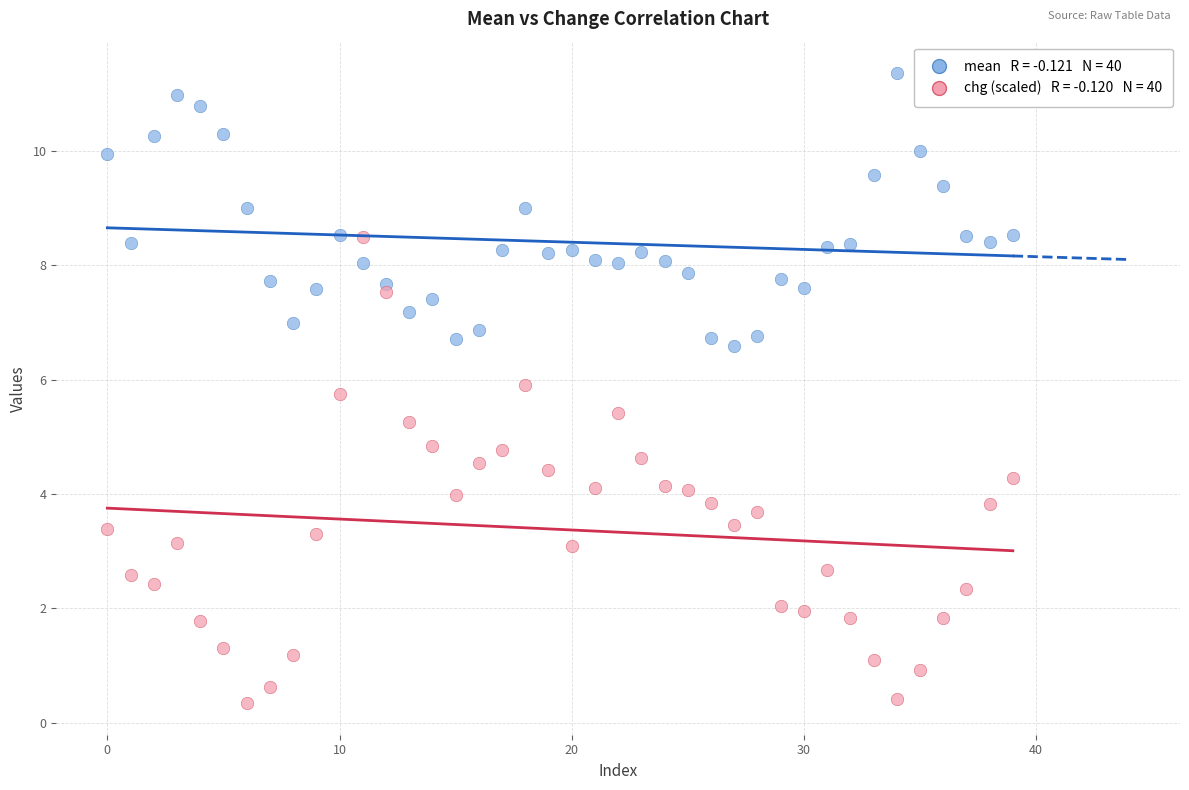

Across all data points, what is the range of Y values (max minus min)?

11.0